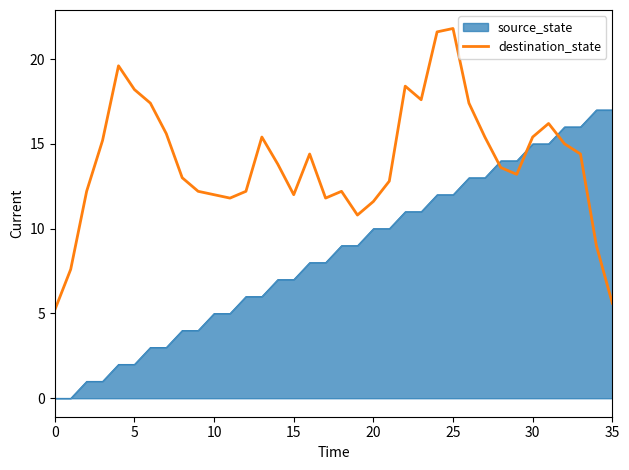

What is the difference between the maximum and minimum values in the destination_state series?

16.6